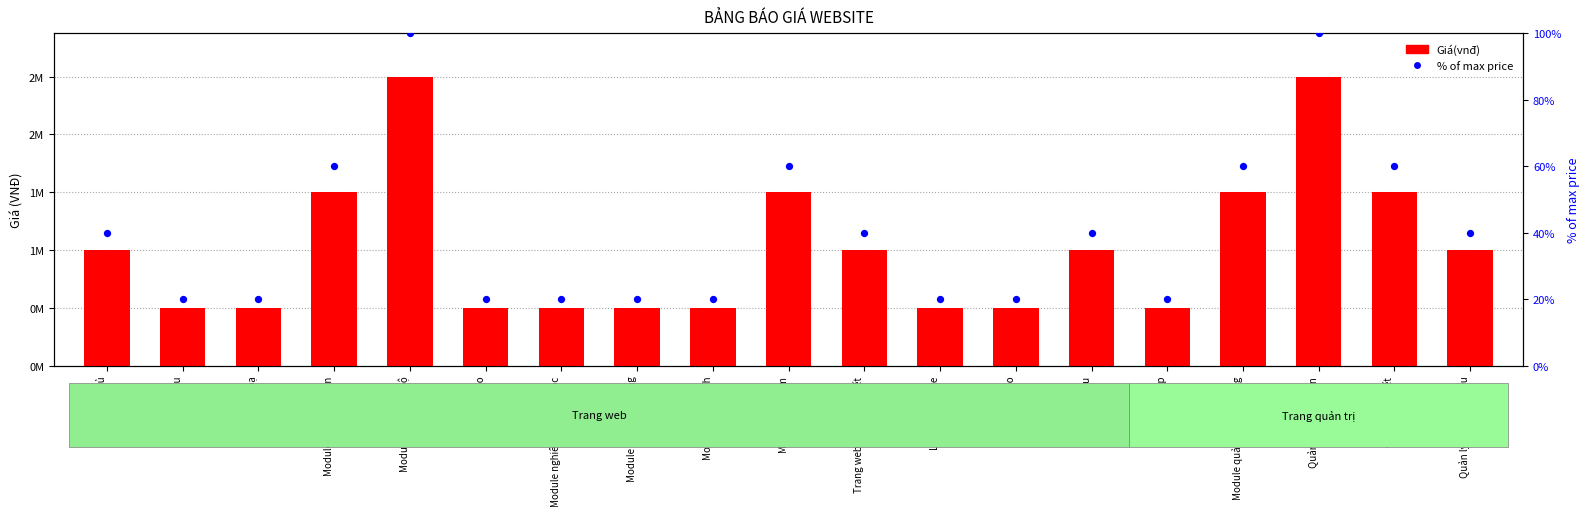

Which series contains the highest Y value?

Giá(vnđ)